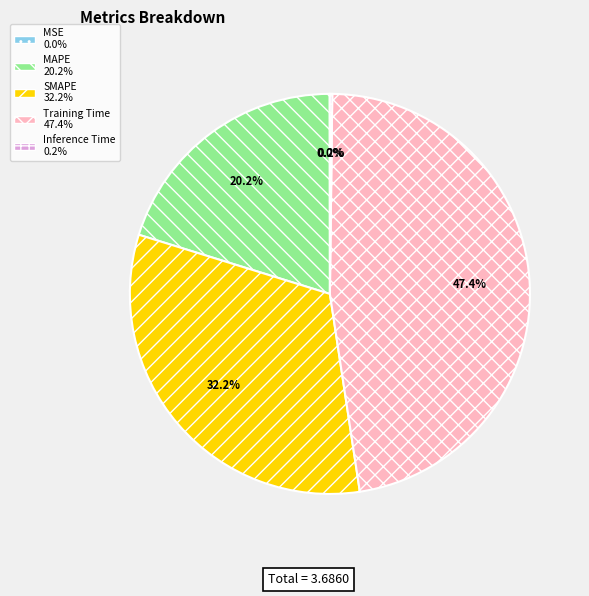

Does any single category account for the majority?

No